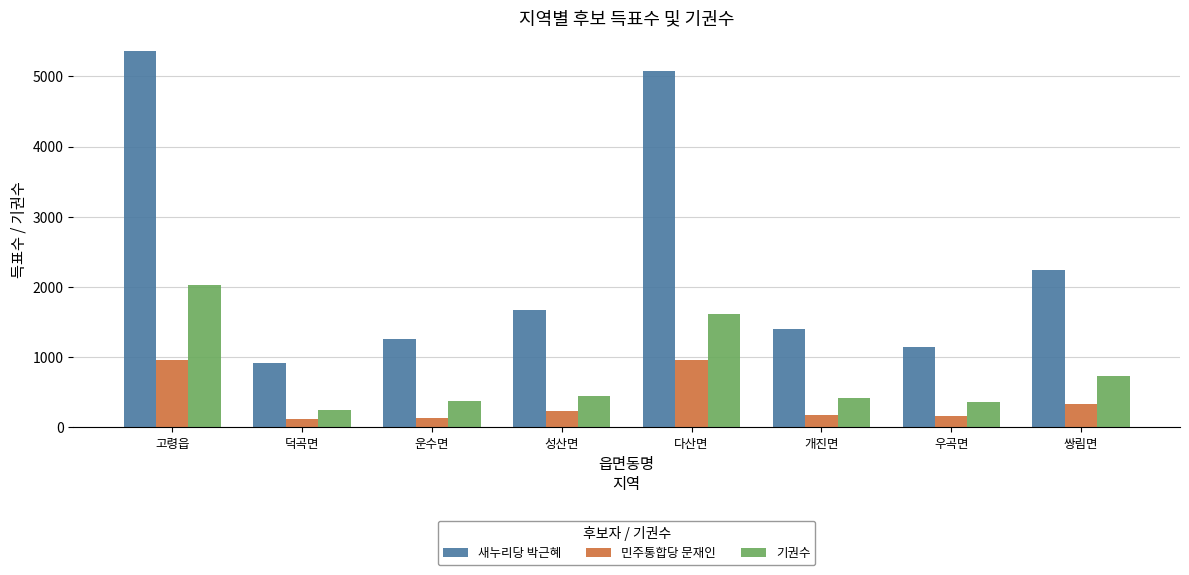

What is the value of the 새누리당 박근혜 bar at the 8th from the left?

2239